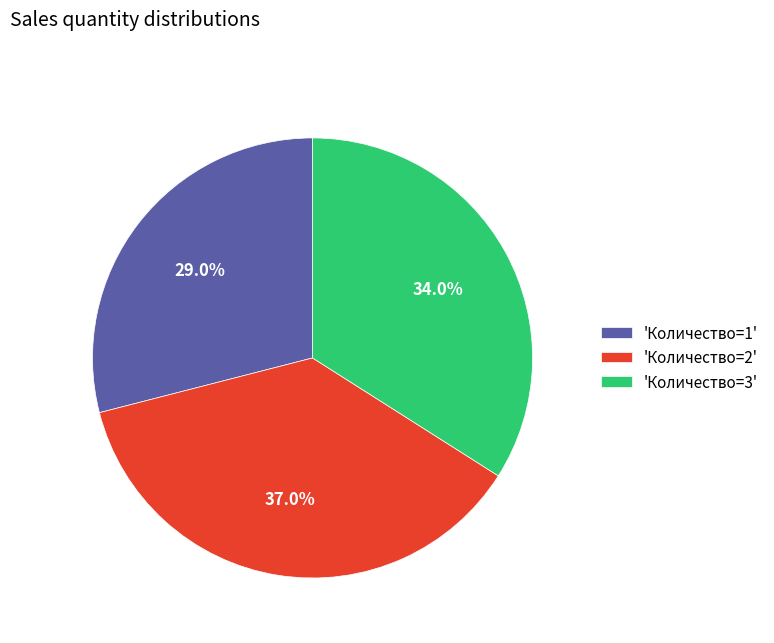

To the nearest percent, what is the average slice percentage?

33%